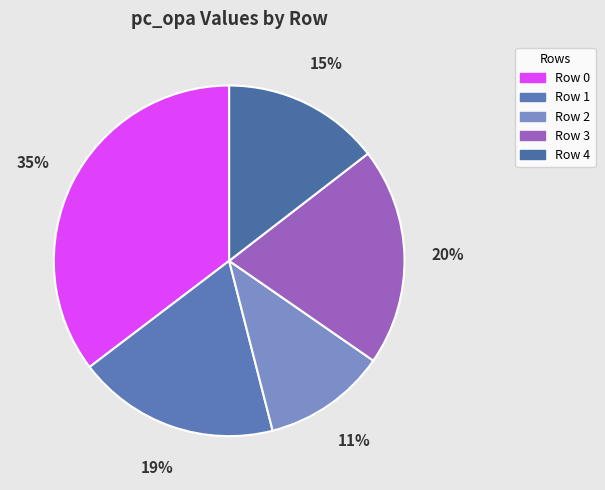

Is there any slice that represents more than half of the pie?

No